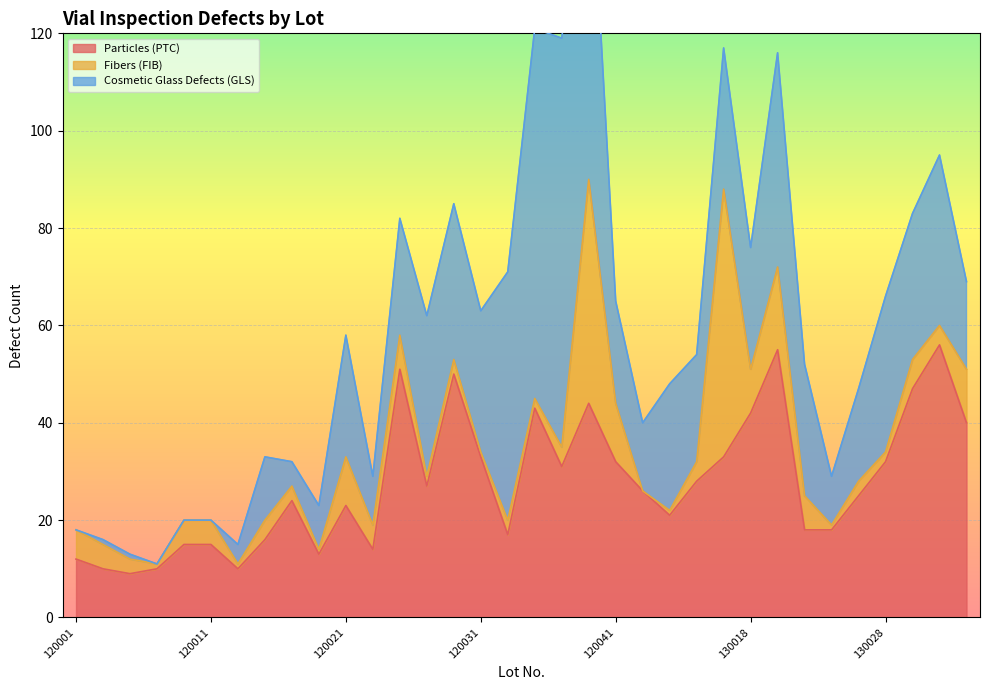

Rank the series by their average value, from highest to lowest.

Particles (PTC), Cosmetic Glass Defects (GLS), Fibers (FIB)